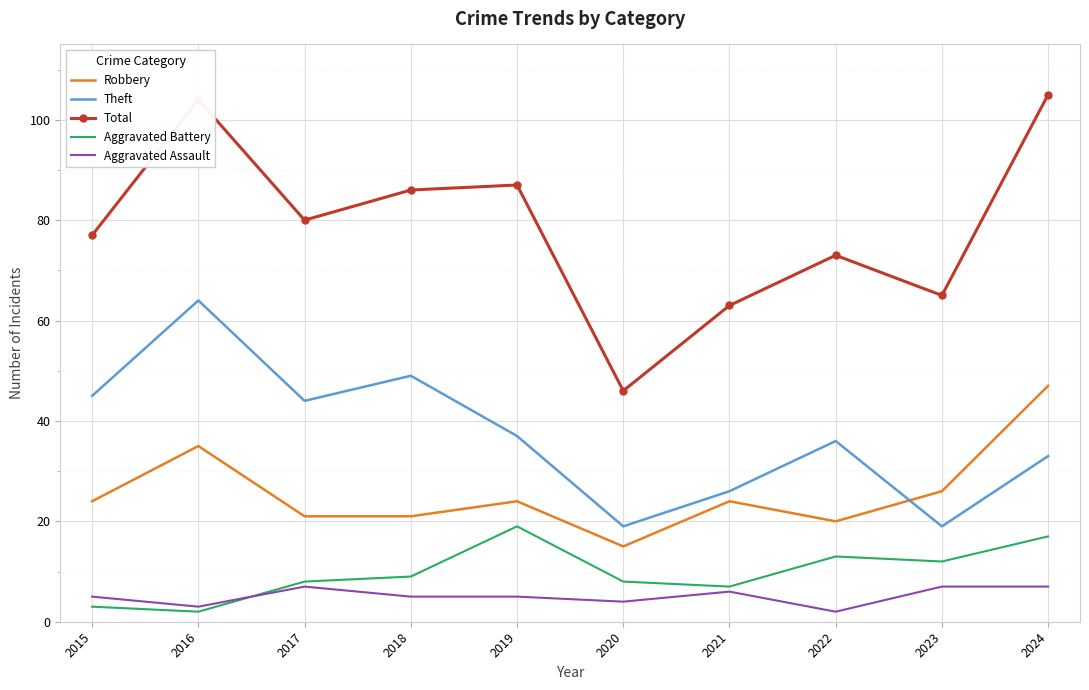

Reading left to right, transcribe all the data shown in this chart.

Robbery: 24	35	21	21	24	15	24	20	26	47
Theft: 45	64	44	49	37	19	26	36	19	33
Total: 77	104	80	86	87	46	63	73	65	105
Aggravated Battery: 3	2	8	9	19	8	7	13	12	17
Aggravated Assault: 5	3	7	5	5	4	6	2	7	7